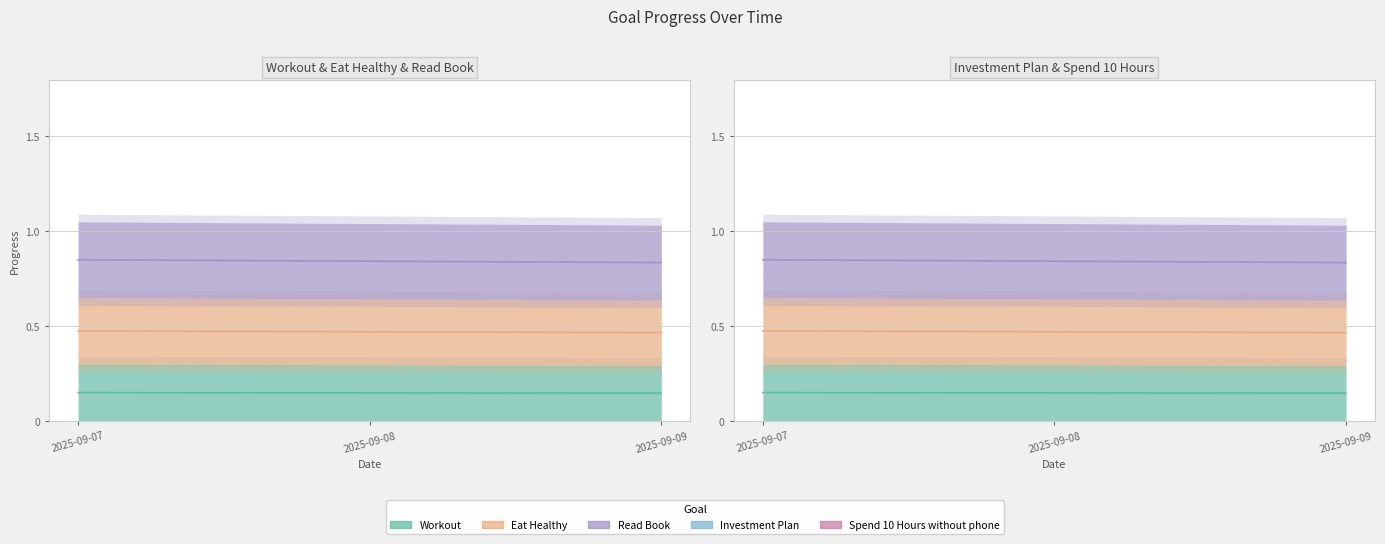

At which label is Spend 10 Hours without phone closest to 0?

2025-09-09